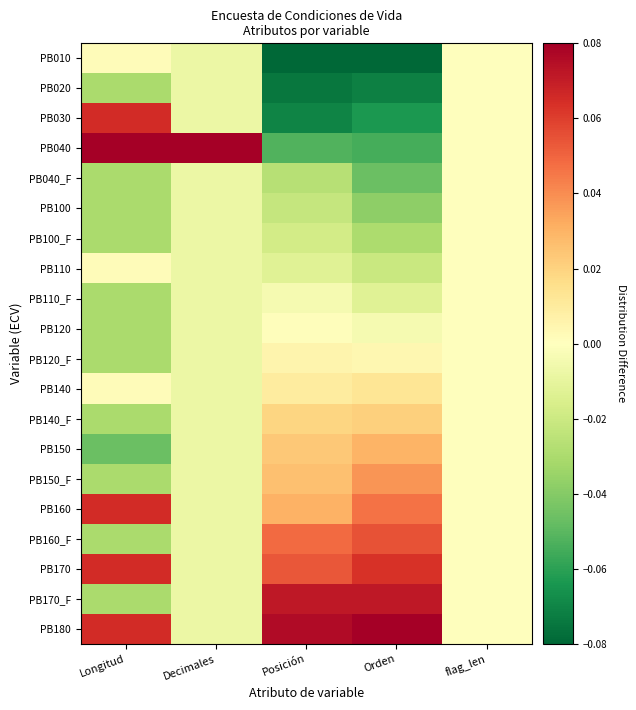

What is the spread (max minus min) of values at Posición?

0.2